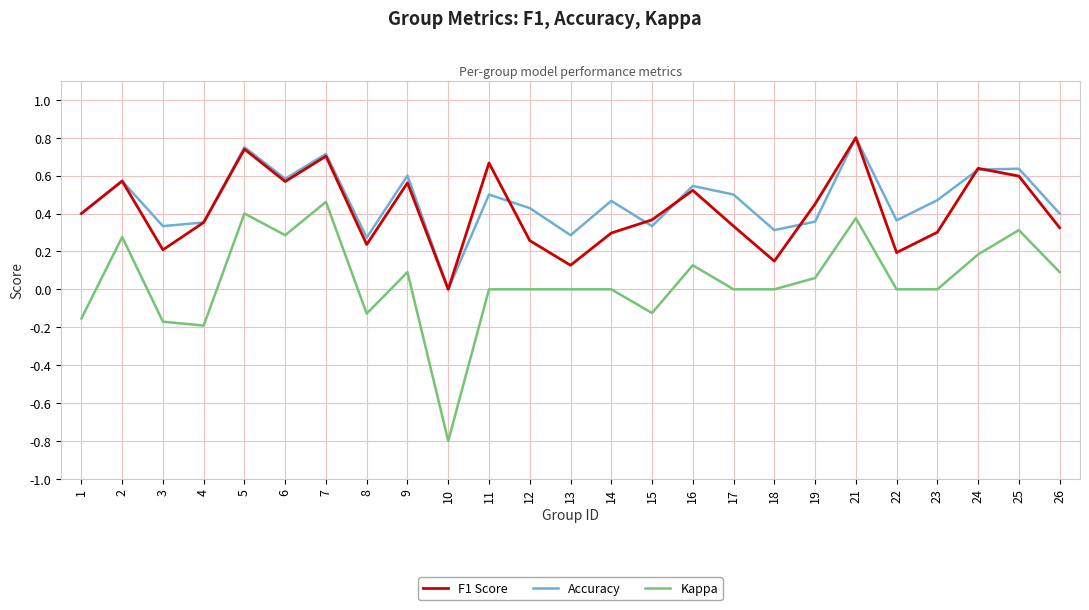

Which series has the widest spread of values?

Kappa